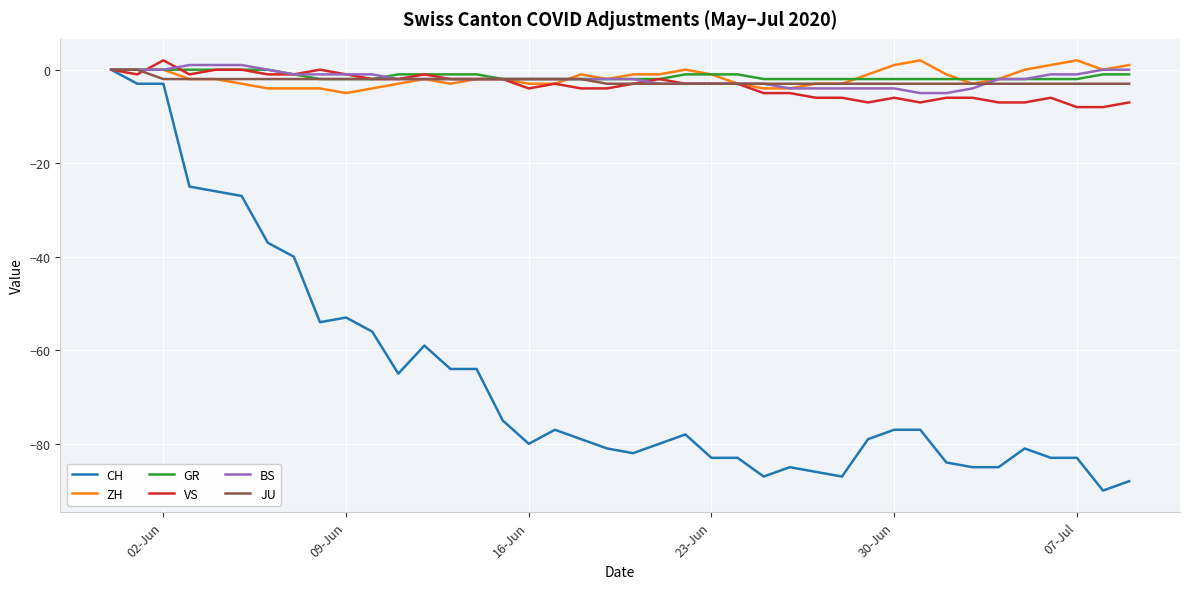

What is the lowest value of the CH series?

-90